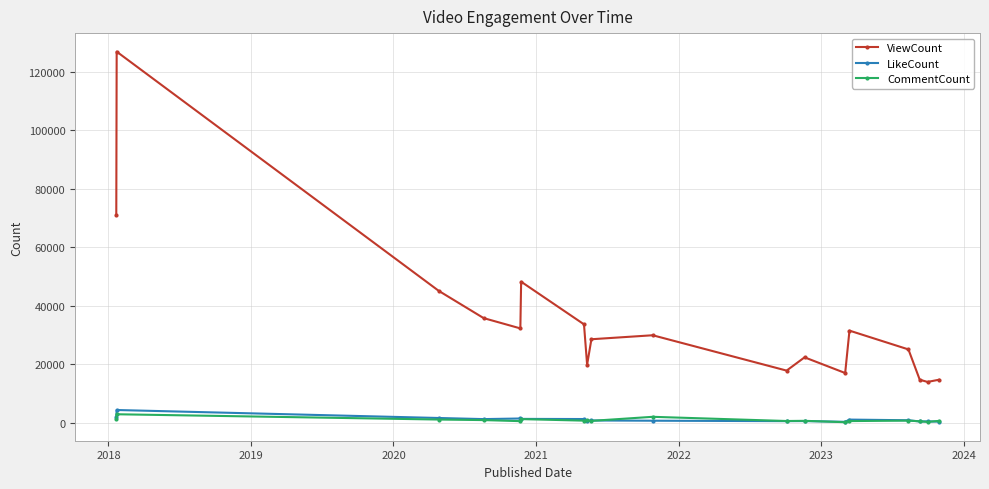

List the series in order of their peak value, highest first.

ViewCount, LikeCount, CommentCount